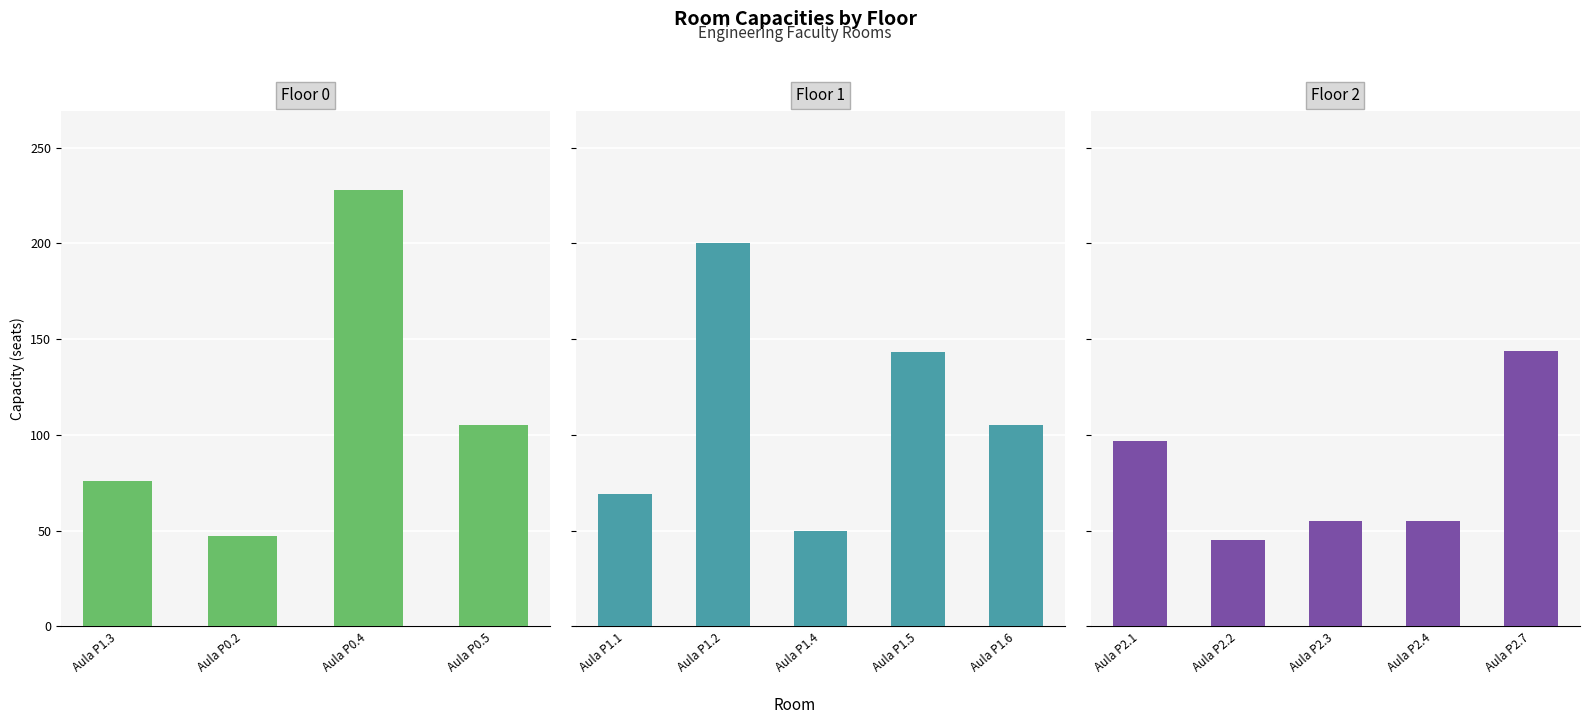

What is the sum of all values?

1419